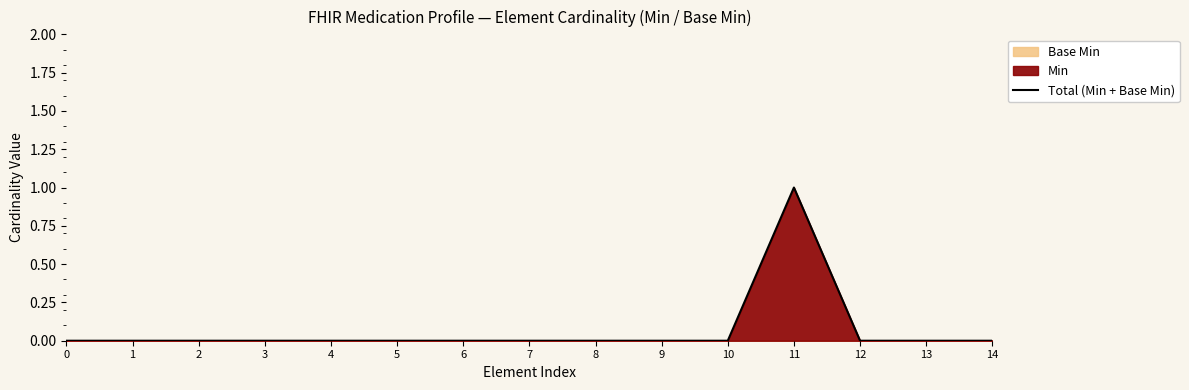

How many lines are shown in the chart?

1